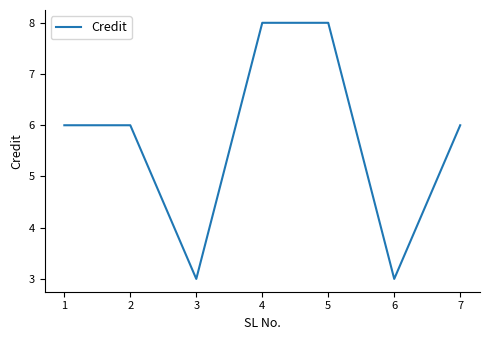

How many distinct data groups are displayed?

1